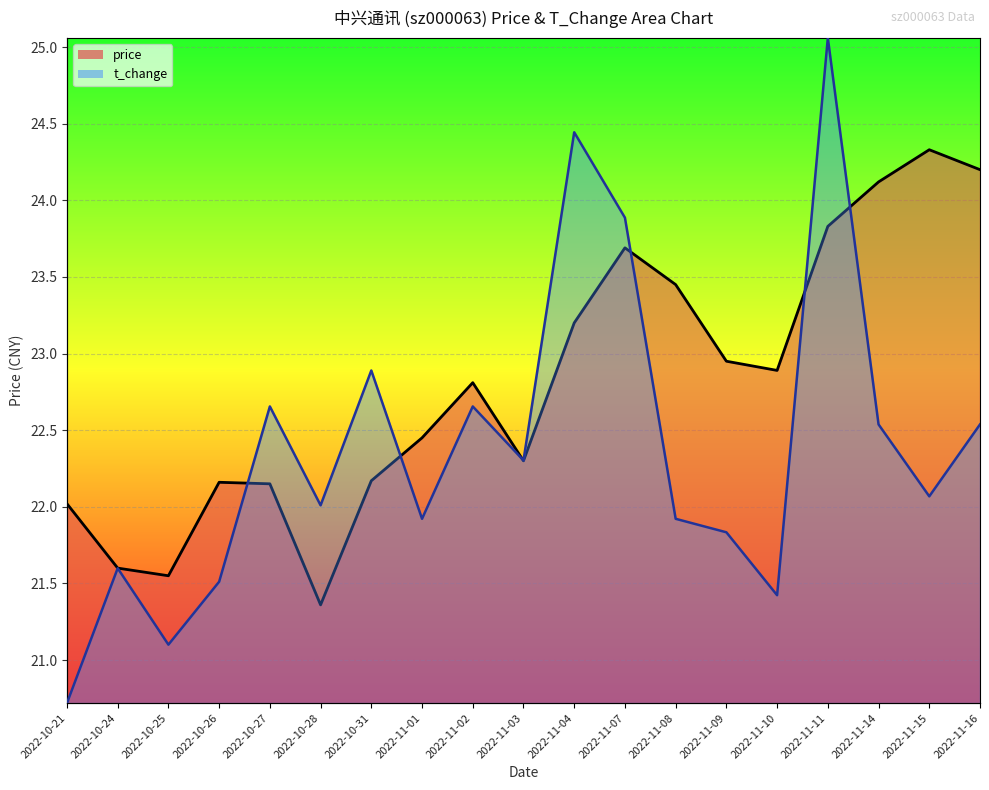

At how many categories does at least one series exceed 21?

19